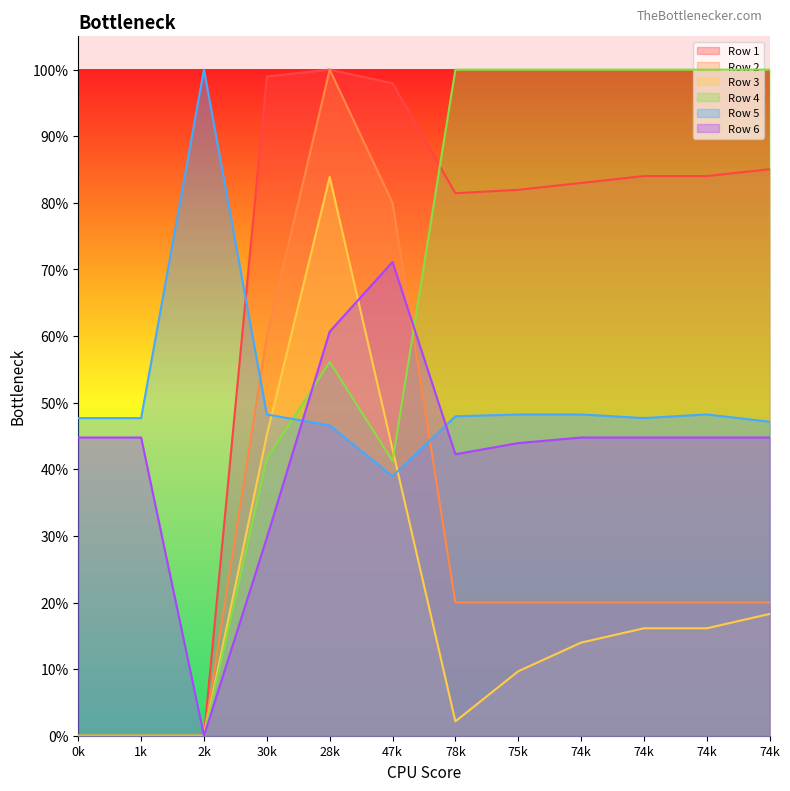

What is the sum of all Row 3 values?

2.5